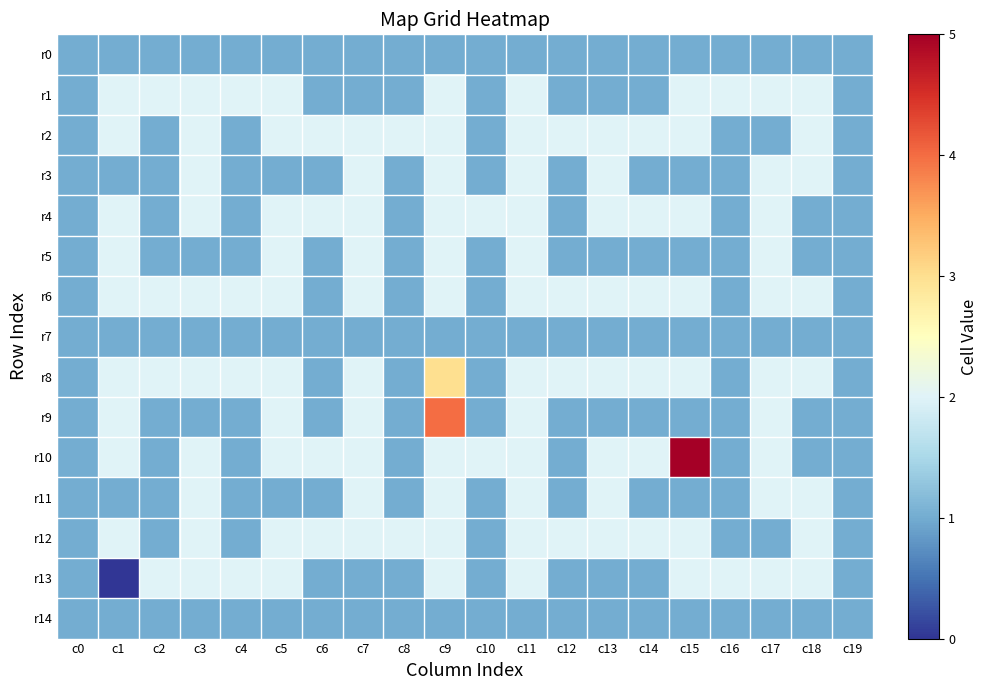

Rank the series at c1 from highest to lowest value.

r1, r2, r4, r5, r6, r8, r9, r10, r12, r0, r3, r7, r11, r14, r13